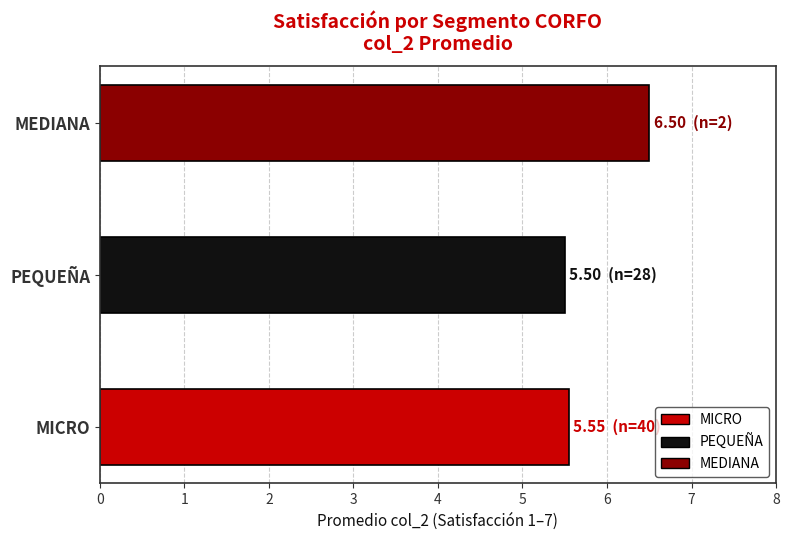

How many distinct data groups are displayed?

1